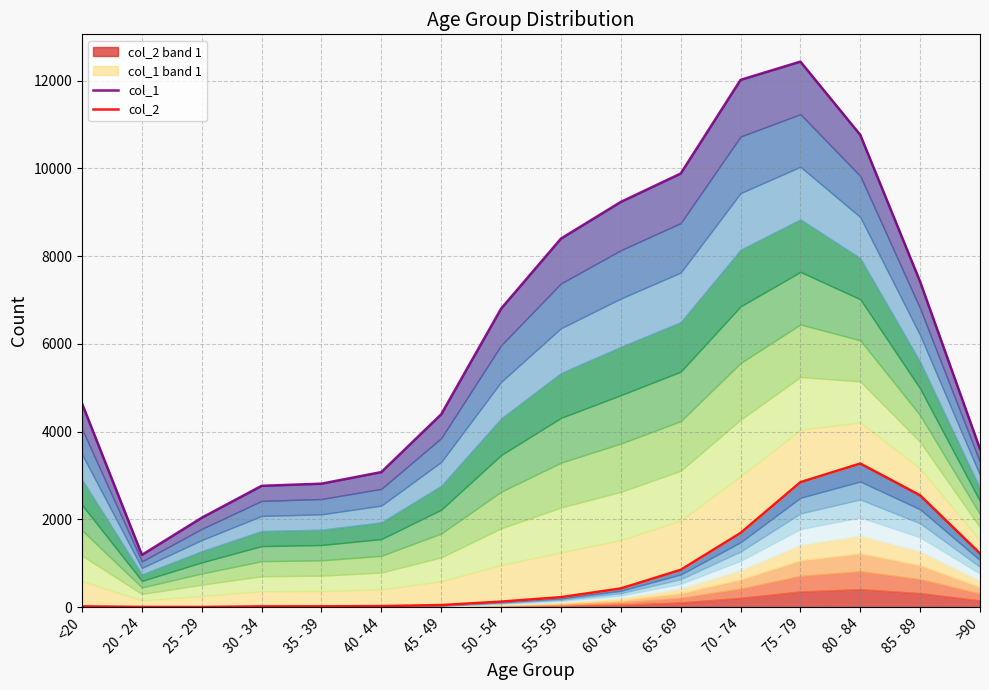

Which series has the widest spread of values?

col_1